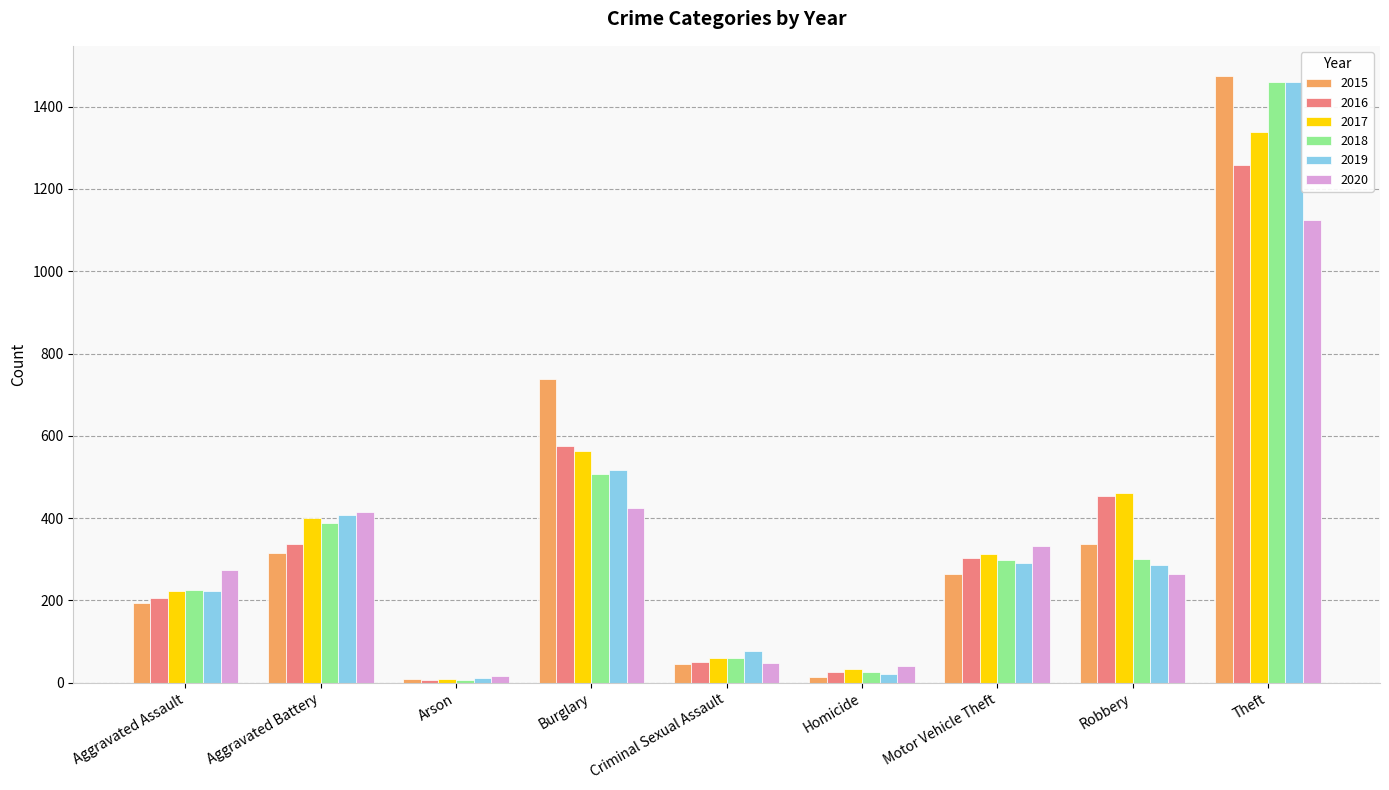

What is the maximum value for 2019?

1459